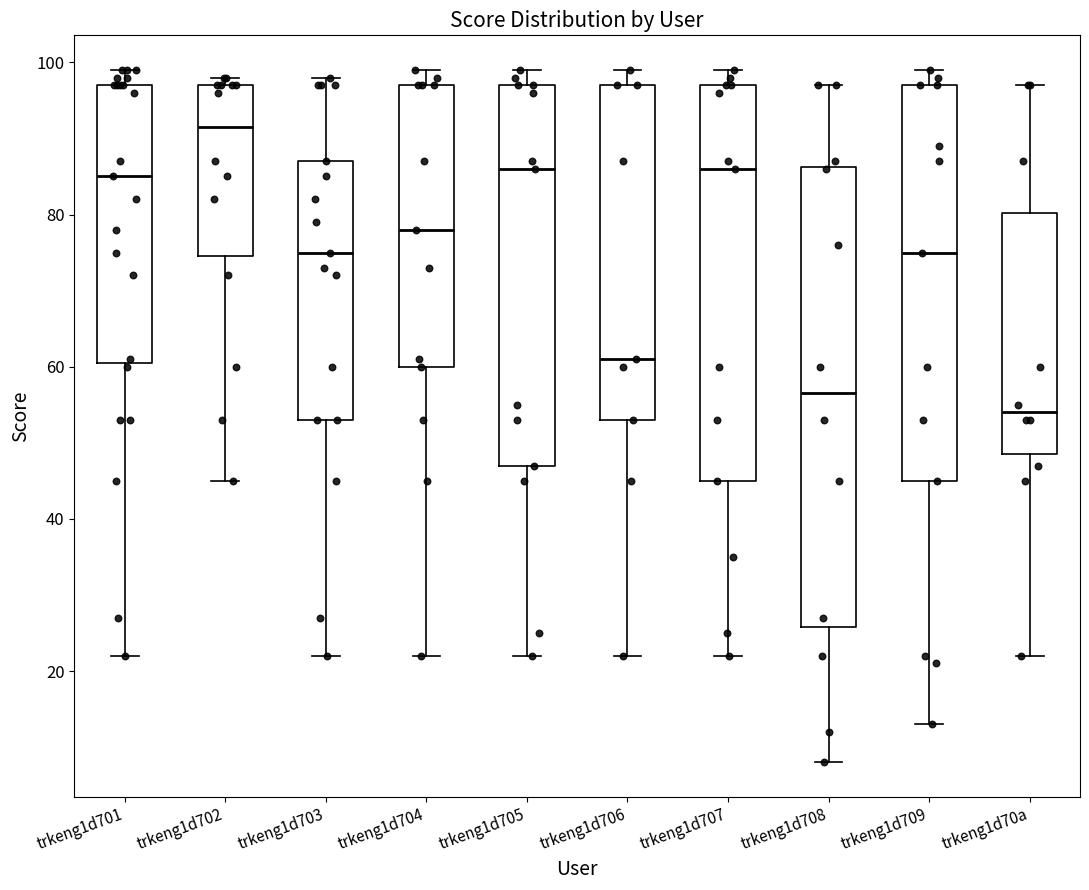

Reading left to right, transcribe this box plot: for each box, give where its median line is, the range the box spans, and where its two whiskers end, as read against the y-axis. The values are not printed on the chart, so give them approximately, as read against the axis.

trkeng1d701: median 86, box 60 to 98, whiskers 22 to 100
trkeng1d702: median 92, box 74 to 98, whiskers 46 to 98 (just above the box's upper edge)
trkeng1d703: median 76, box 54 to 88, whiskers 22 to 98
trkeng1d704: median 78, box 60 to 98, whiskers 22 to 100
trkeng1d705: median 86, box 48 to 98, whiskers 22 to 100
trkeng1d706: median 62, box 54 to 98, whiskers 22 to 100
trkeng1d707: median 86, box 46 to 98, whiskers 22 to 100
trkeng1d708: median 56, box 26 to 86, whiskers 8 to 98
trkeng1d709: median 76, box 46 to 98, whiskers 14 to 100
trkeng1d70a: median 54, box 48 to 80, whiskers 22 to 98